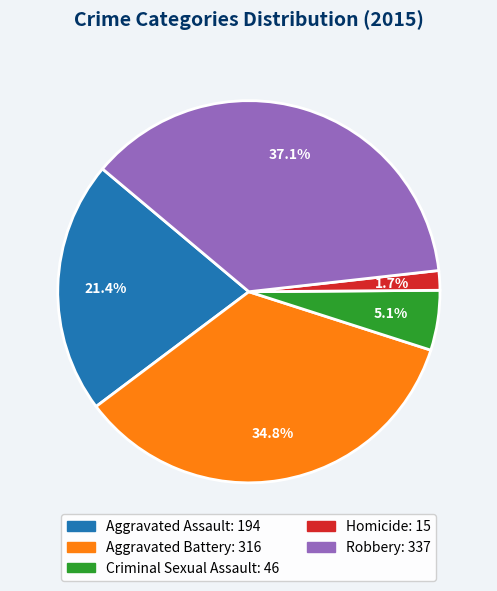

Does any single category account for the majority?

No